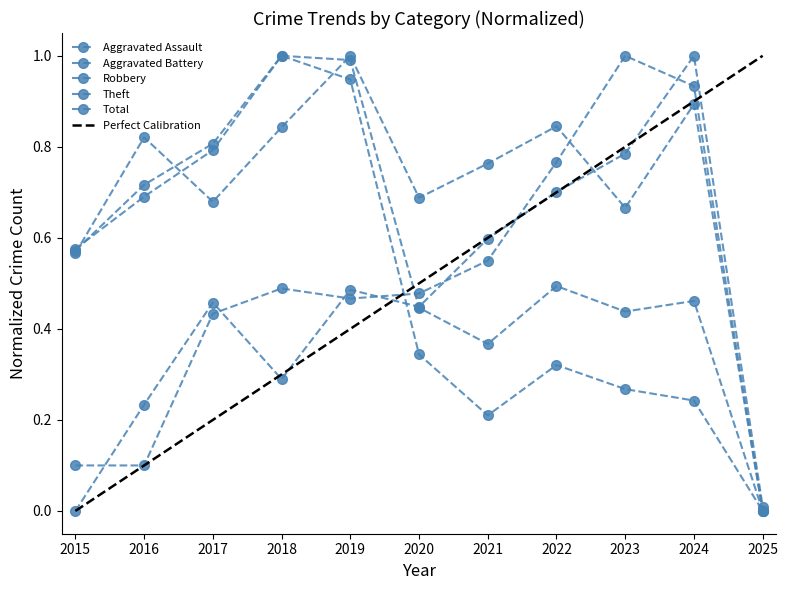

Reading left to right, extract all data points from this chart.

Aggravated Assault: 2015=0.0	2016=0.2	2017=0.5	2018=0.3	2019=0.5	2020=0.4	2021=0.6	2022=0.7	2023=0.8	2024=1.0	2025=0.0
Aggravated Battery: 2015=0.1	2016=0.1	2017=0.4	2018=0.5	2019=0.5	2020=0.5	2021=0.6	2022=0.8	2023=1.0	2024=0.9	2025=0.0
Robbery: 2015=0.6	2016=0.8	2017=0.7	2018=0.8	2019=1.0	2020=0.7	2021=0.8	2022=0.8	2023=0.7	2024=0.9	2025=0.0
Theft: 2015=0.6	2016=0.7	2017=0.8	2018=1.0	2019=0.9	2020=0.3	2021=0.2	2022=0.3	2023=0.3	2024=0.2	2025=0.0
Total: 2015=0.6	2016=0.7	2017=0.8	2018=1.0	2019=1.0	2020=0.4	2021=0.4	2022=0.5	2023=0.4	2024=0.5	2025=0.0